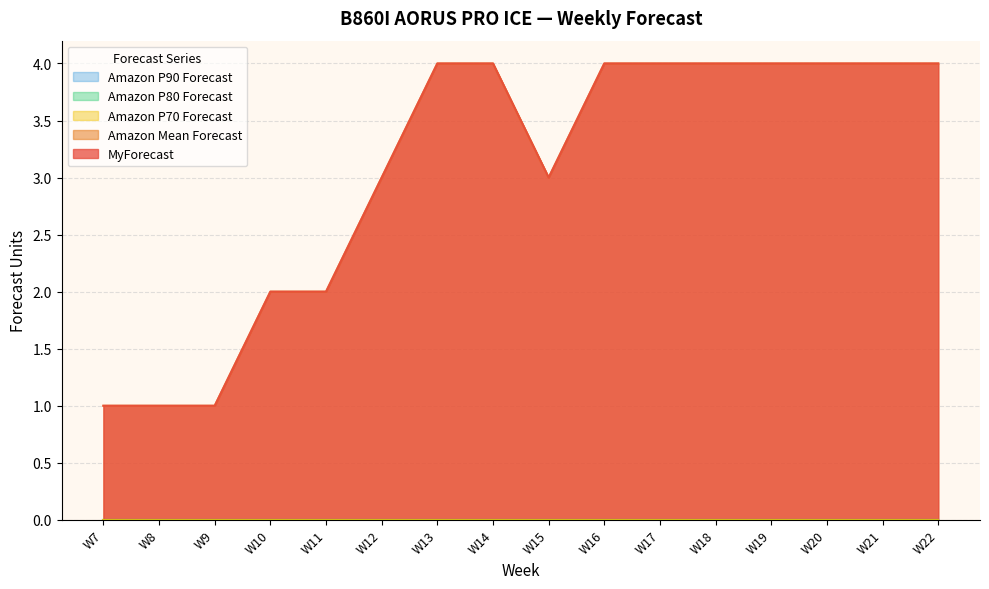

True or false: Amazon Mean Forecast has more than 2 interior local peaks.

False